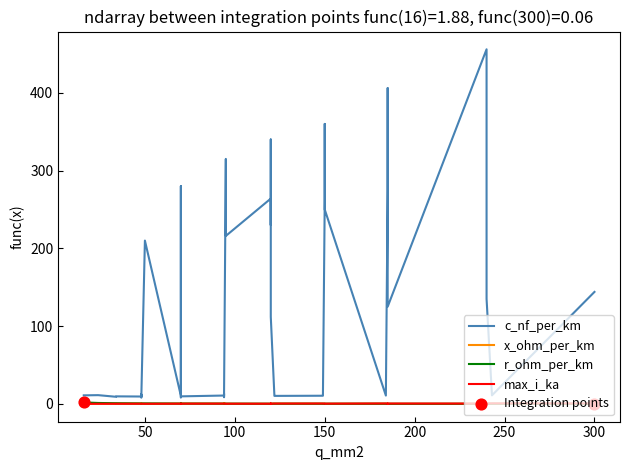

What is the total value across all series at 10?

230.7